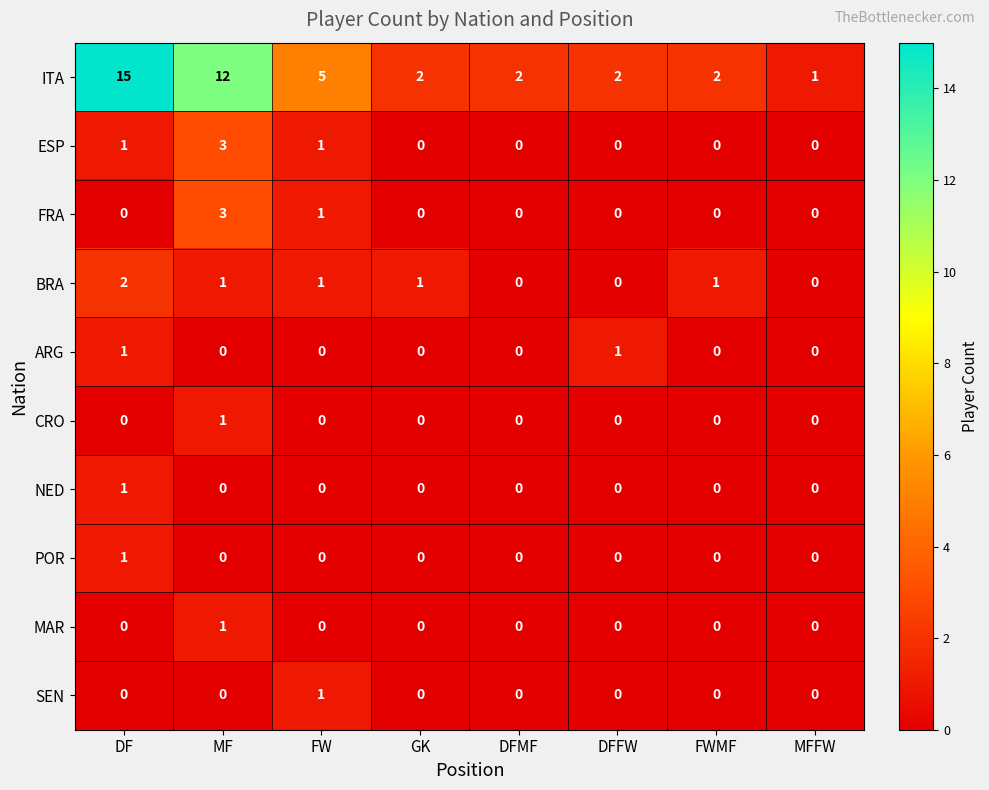

The value of ARG at MF is 1. True or false?

False